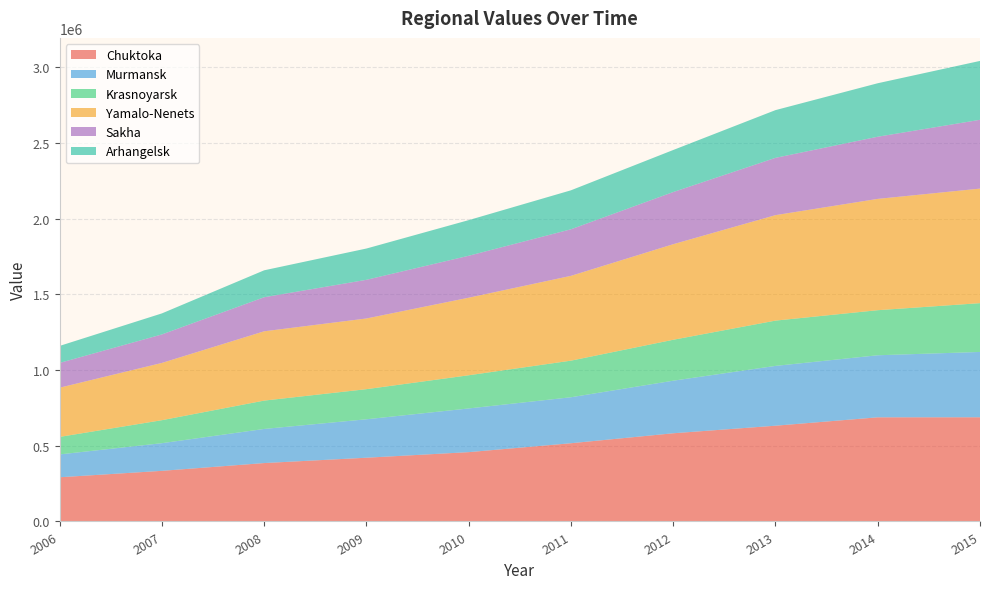

Reading left to right, list all the values displayed in this chart.

Chuktoka: 291841.2	334299.6	385683.6	420951.6	457761.6	516592.8	582391.2	632338.8	687720.0	687996.0
Murmansk: 150960.0	182655.6	225278.4	253839.6	288558.0	303642.0	347190.0	394946.4	409788.0	431424.0
Krasnoyarsk: 115682.4	151849.2	187254.0	198835.2	219139.2	241746.0	270291.6	299060.4	297672.0	322248.0
Yamalo-Nenets: 324975.6	378144.0	457600.8	466801.2	512110.8	560038.8	631020.0	696484.8	735024.0	756432.0
Sakha: 163556.4	188193.6	224889.6	255343.2	277057.2	307402.8	344413.2	378338.4	410460.0	454284.0
Arhangelsk: 112312.8	138884.4	177883.2	206622.0	235305.6	257457.6	277701.6	315150.0	353184.0	388896.0